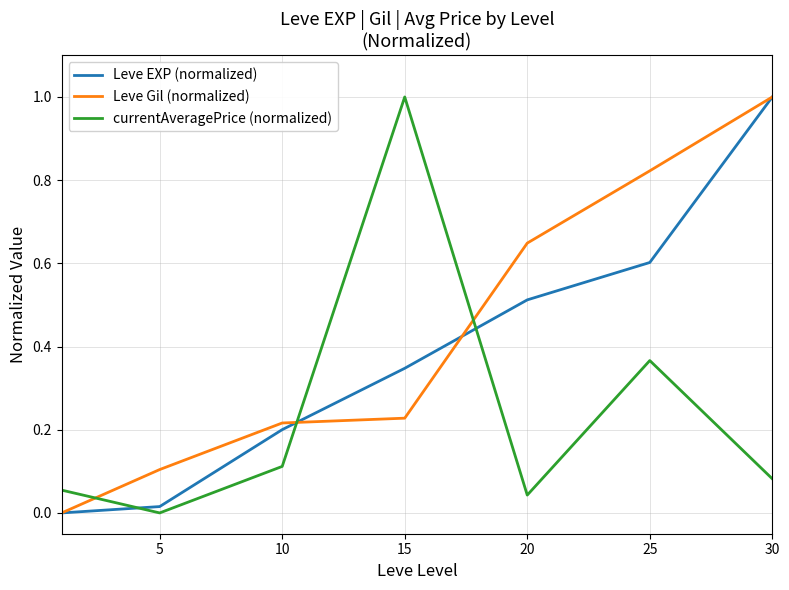

At how many categories does at least one series exceed 0?

7